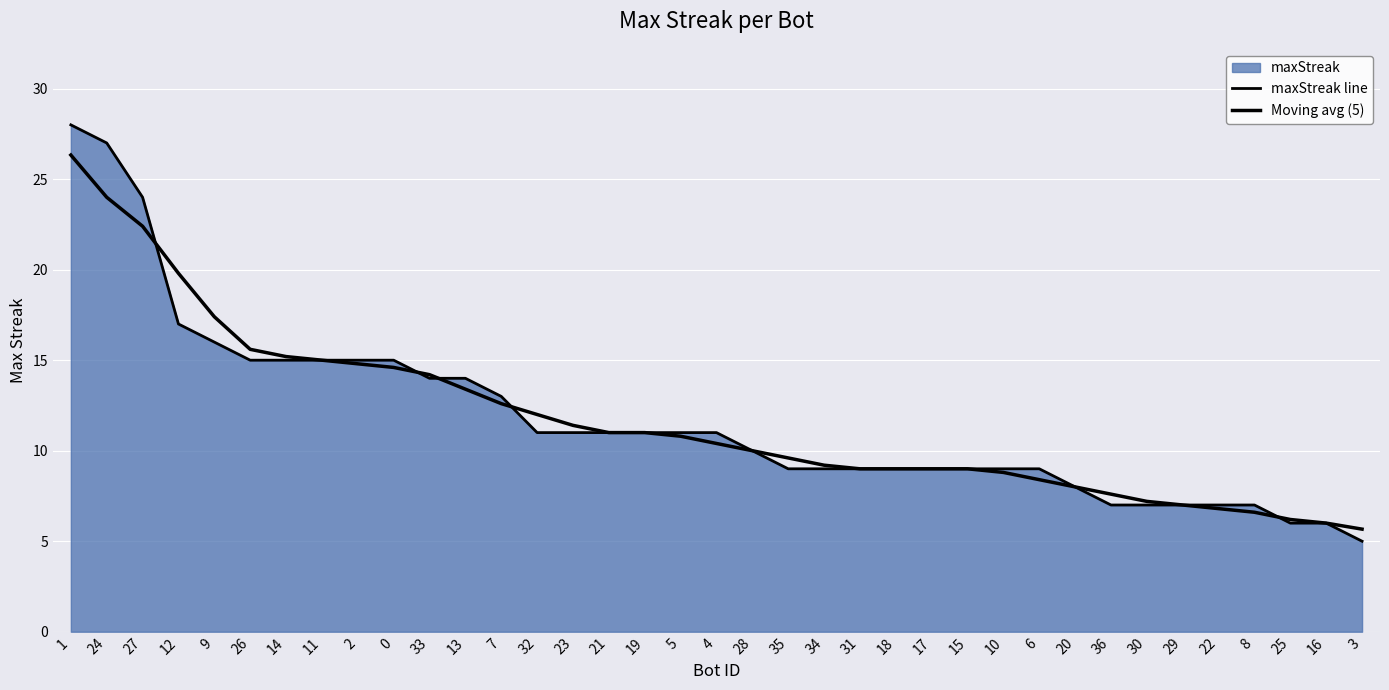

Which category has the lowest value across all series?

3